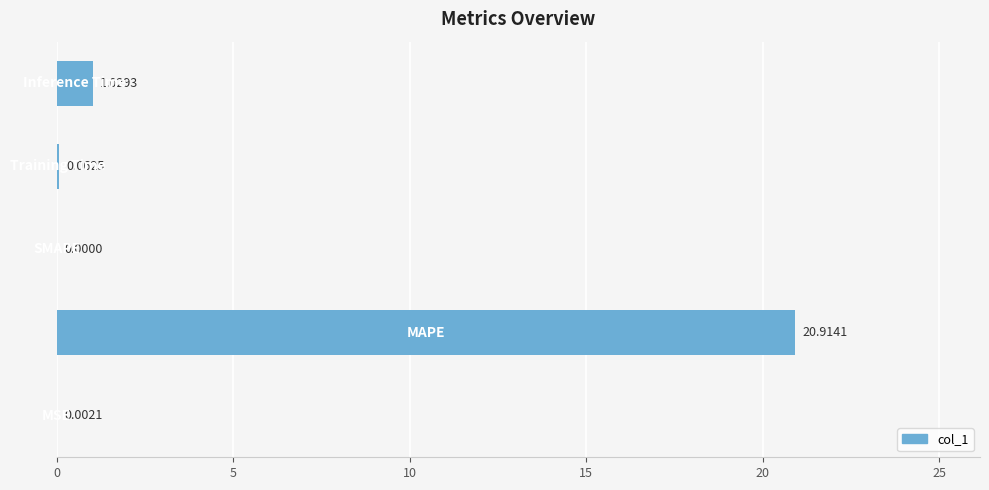

What is the sum of all values?

22.0